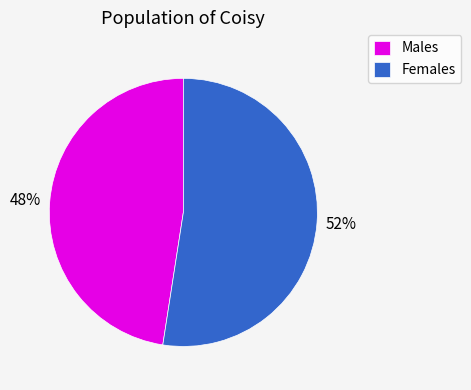

What is the majority slice?

Females